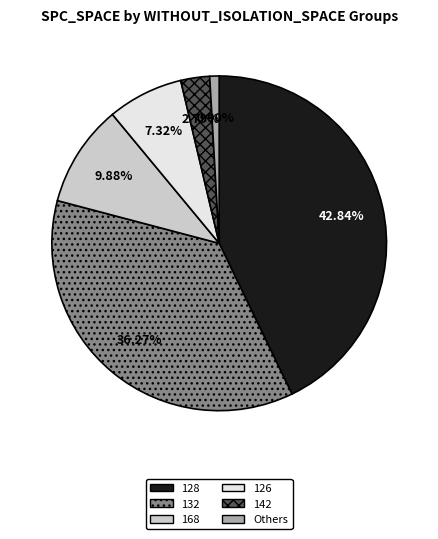

Combined, what portion of the pie is 128 and 132?

79.1%